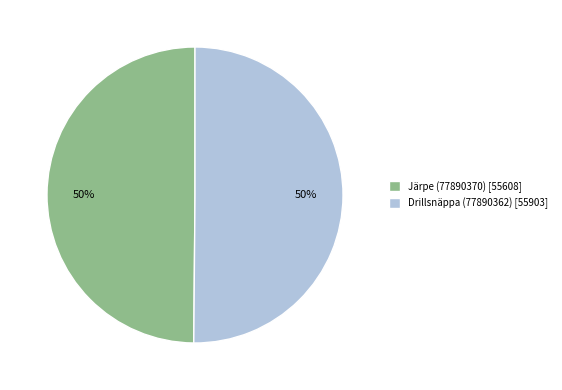

What percentage is the Drillsnäppa (77890362) slice, to the nearest percent?

50%